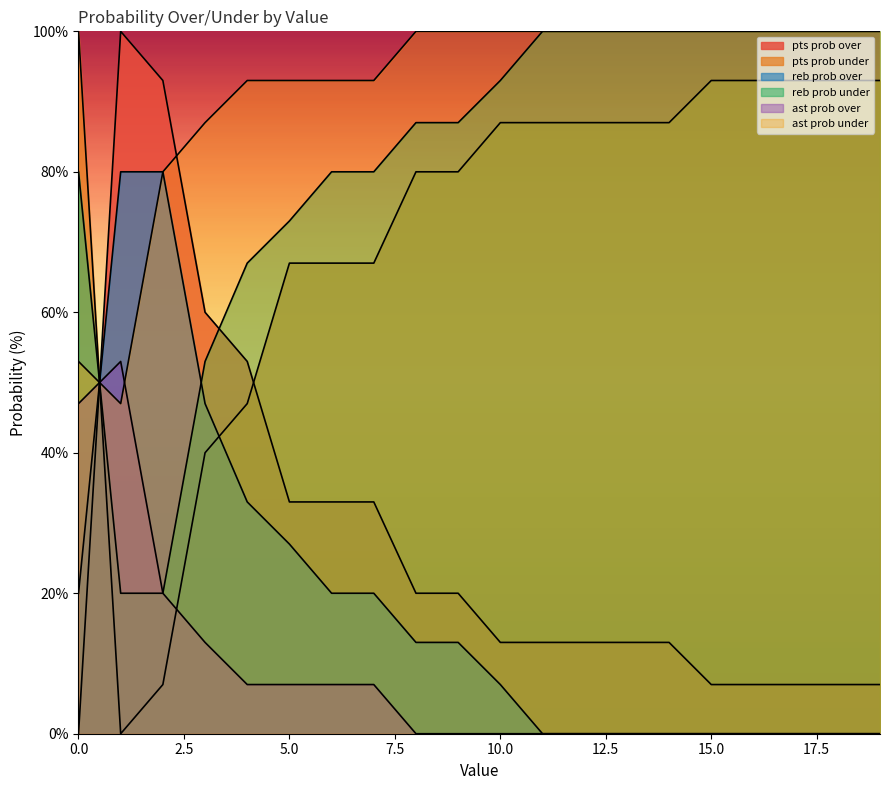

Is it true that reb prob under equals 32 at 15?

False